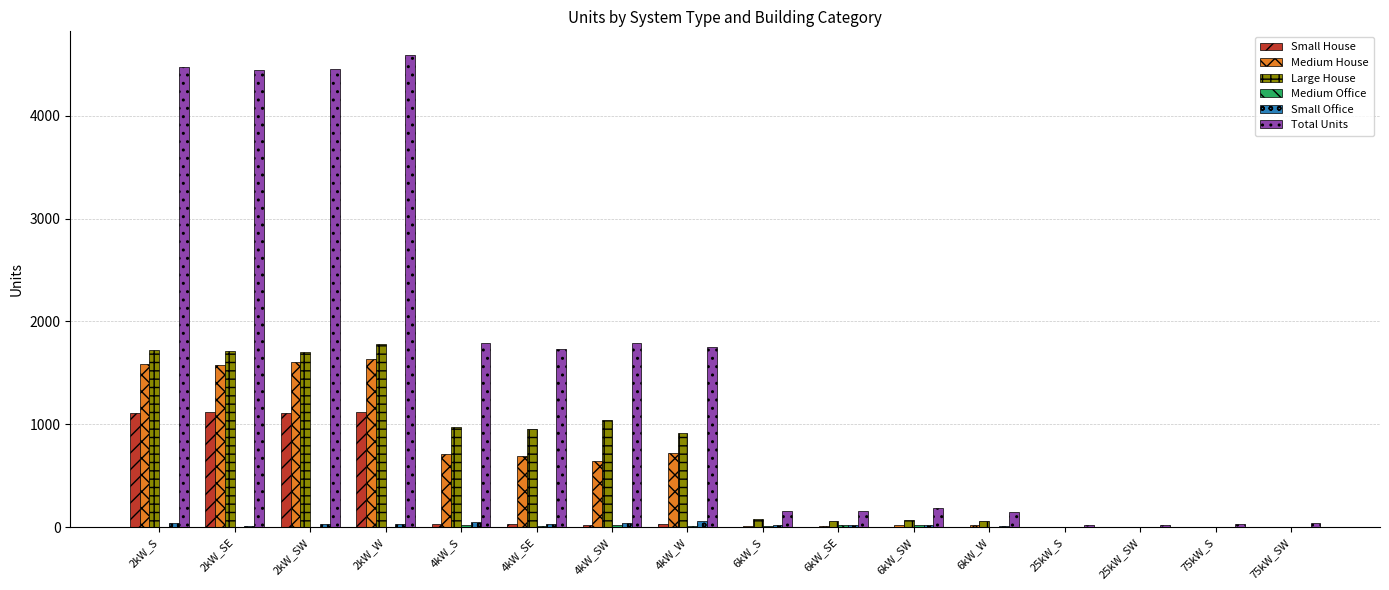

At which category does the chart reach its peak across all series?

2kW_W